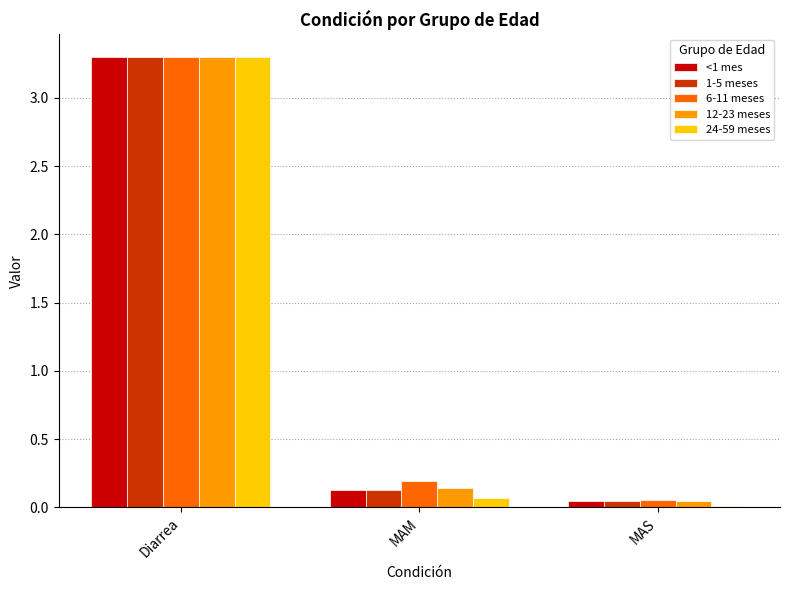

What is the difference between the 6-11 meses values at Diarrea and MAS?

3.2